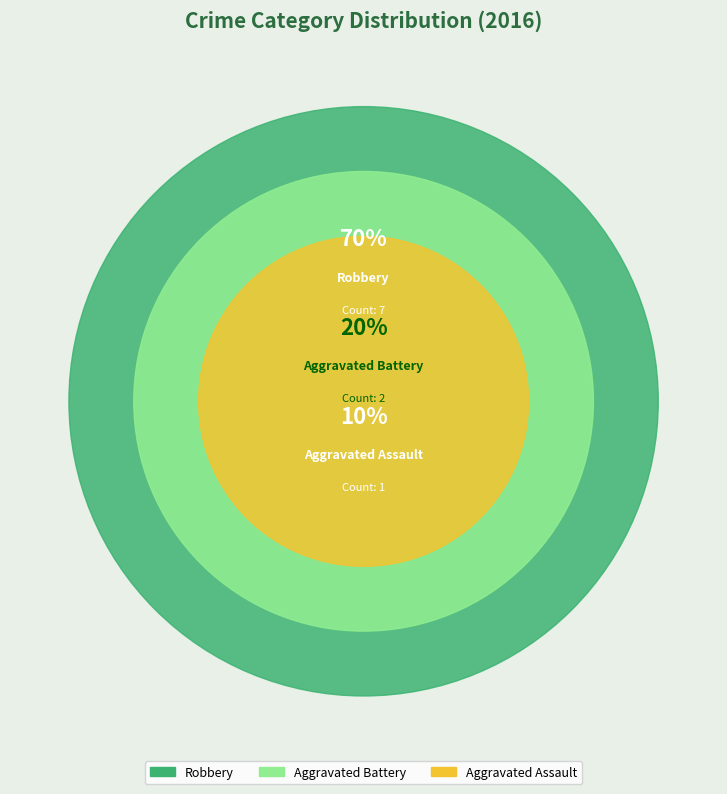

What percentage do Aggravated Battery and Aggravated Assault together represent?

30.0%